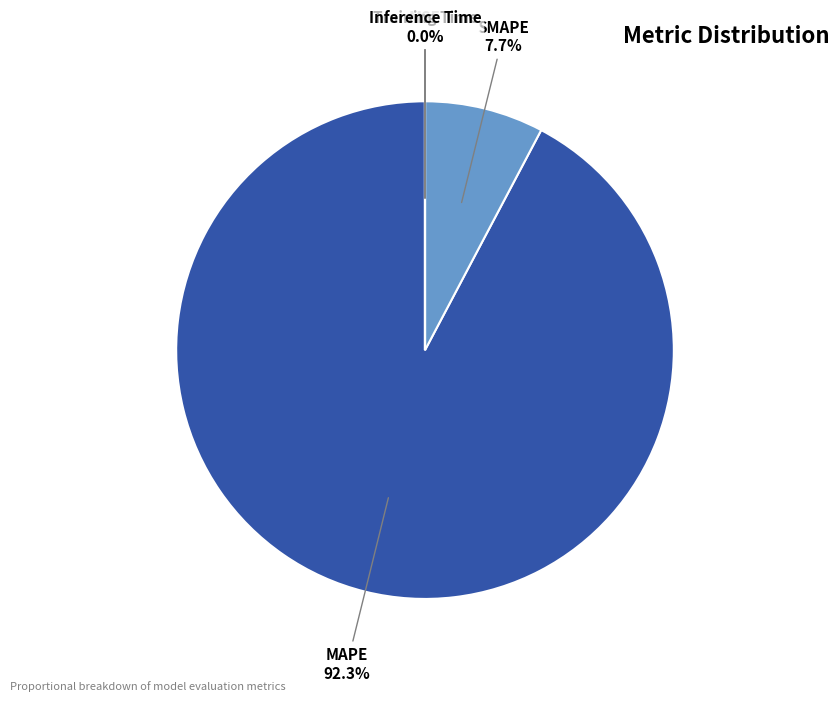

Does MAPE represent more than half of the total?

Yes